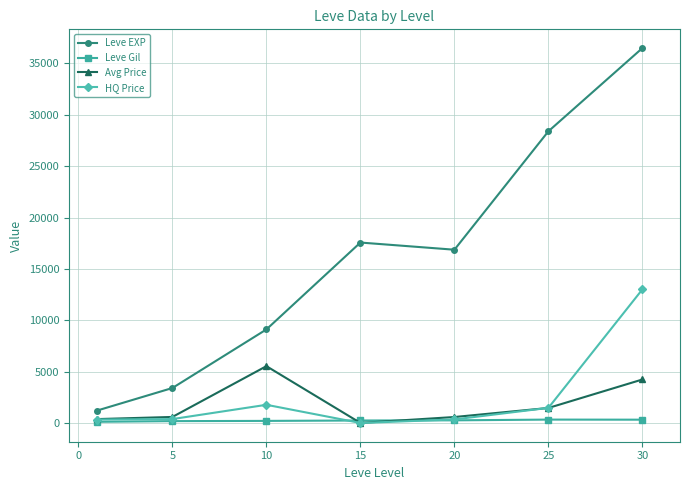

What is the value of the HQ Price point at the 3rd from the left?

1770.2